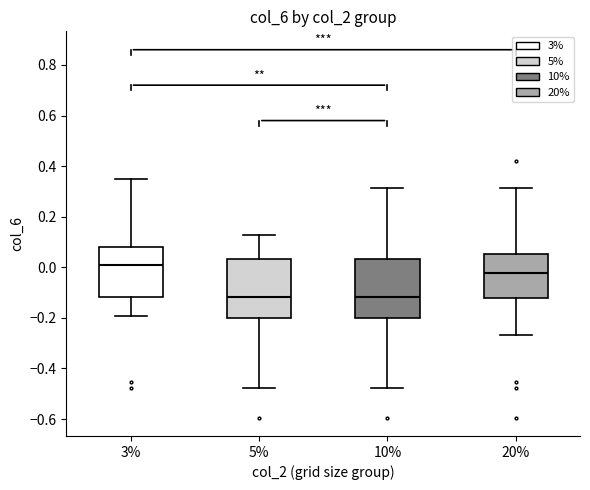

Which box has the highest median line?

3%